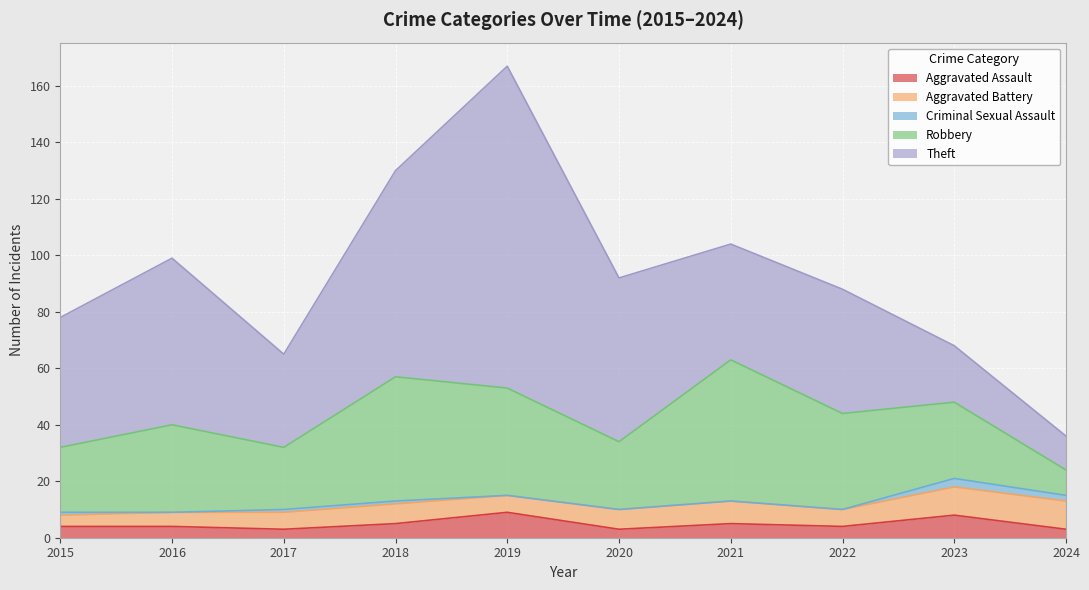

Does the chart display data point markers on the line(s)?

No